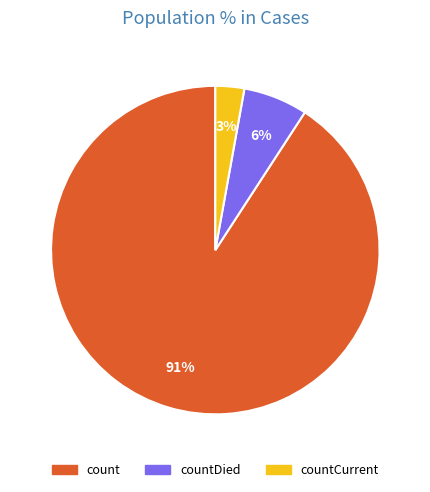

Is there any slice that represents more than half of the pie?

Yes